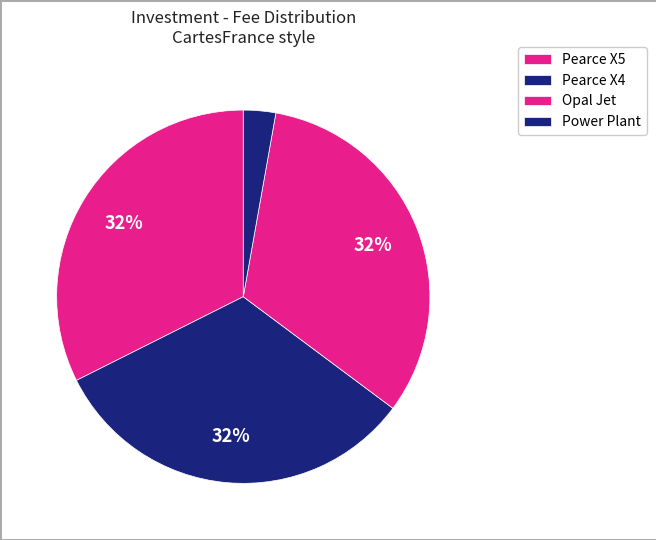

Which has a higher value, Power Plant or Opal Jet?

Opal Jet